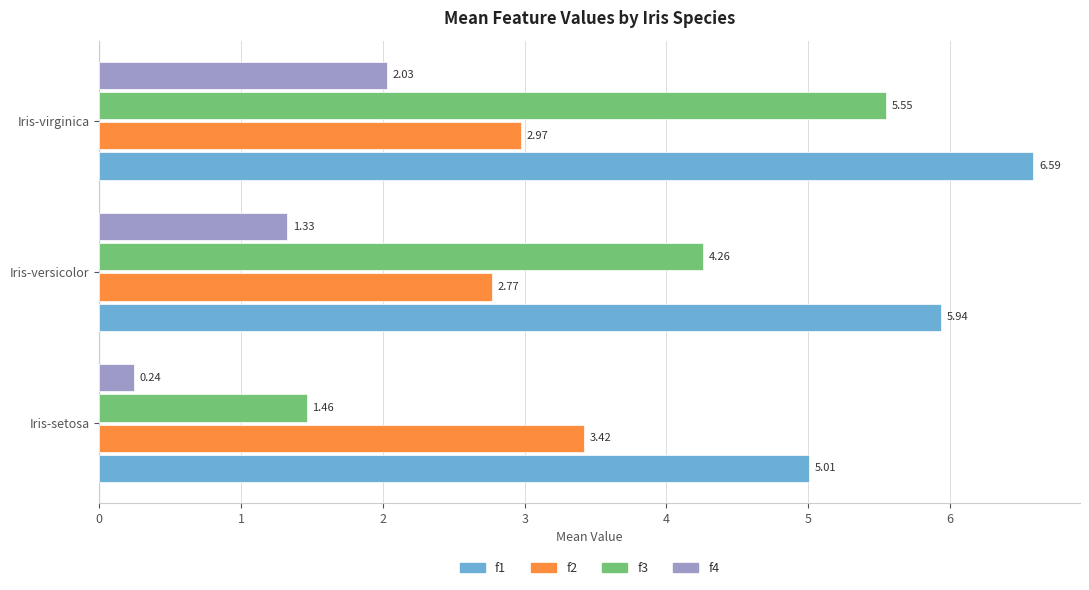

What is the difference between the maximum and minimum values in the f3 series?

4.1